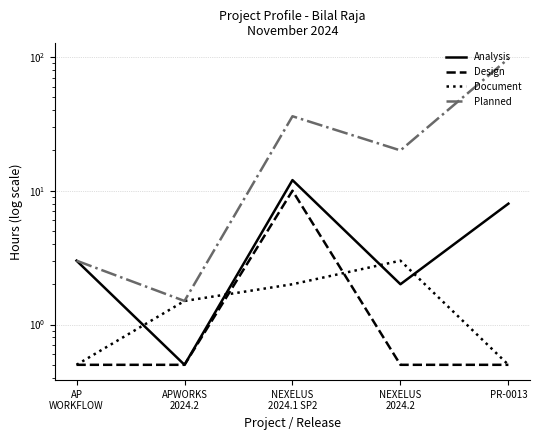

What is the maximum value shown in the chart?

97.0